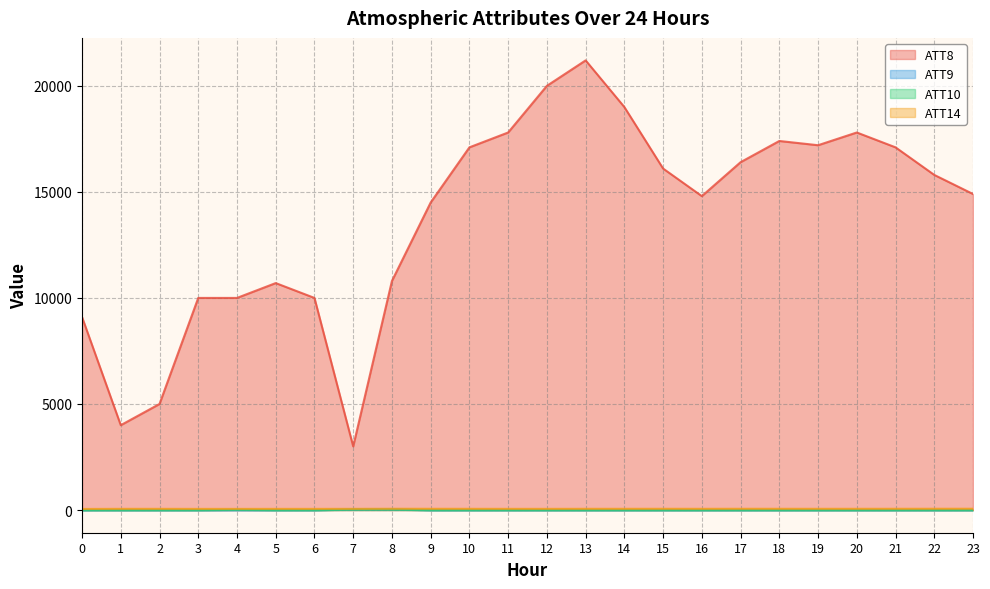

Reading right to left, what are all the values shown in this chart?

ATT8: 14900.0	15800.0	17100.0	17800.0	17200.0	17400.0	16400.0	14800.0	16100.0	19000.0	21200.0	20000.0	17800.0	17100.0	14500.0	10800.0	3000.0	10000.0	10700.0	10000.0	10000.0	5000.0	4000.0	9100.0
ATT9: -10.0	-10.0	-10.0	-10.0	-10.0	-10.0	-10.0	-10.0	-10.0	-10.0	-10.0	-10.0	-10.0	-10.0	-10.0	21.7	19.7	-10.0	-10.0	-10.0	-10.0	-10.0	-10.0	-10.0
ATT10: -10.0	-10.0	-10.0	-10.0	-10.0	-10.0	-10.0	-10.0	-10.0	-10.0	-10.0	-10.0	-10.0	-10.0	-10.0	15.9	15.3	-10.0	-10.0	8.9	-10.0	-10.0	-10.0	-10.0
ATT14: 60.5	59.2	58.0	57.2	56.8	57.7	58.5	56.4	57.9	56.7	56.5	54.7	55.1	56.3	57.7	59.2	54.8	53.5	53.8	53.2	52.9	55.4	55.2	50.0